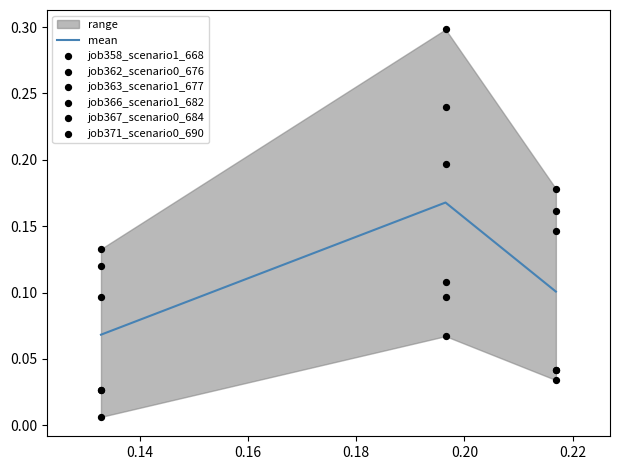

How many mean values are between 0 and 1?

3